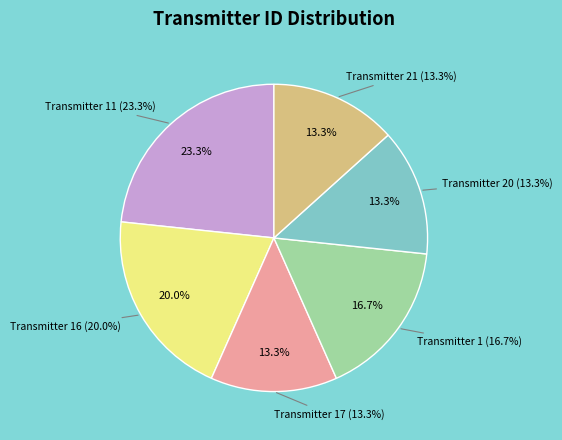

Count the number of slices in the pie.

6